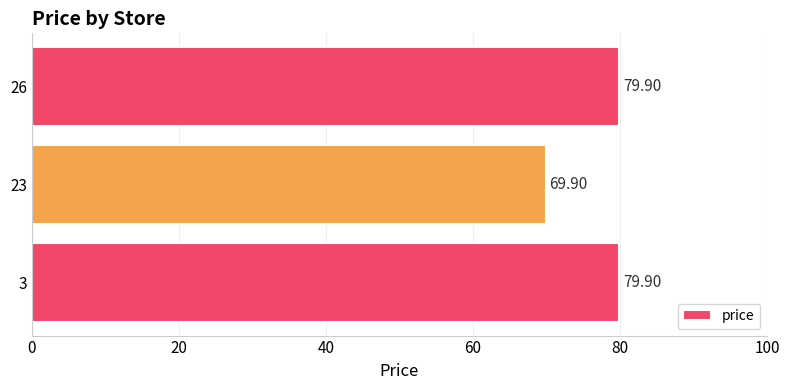

Approximately how many times larger is the value at 3 compared to 23?

1.1